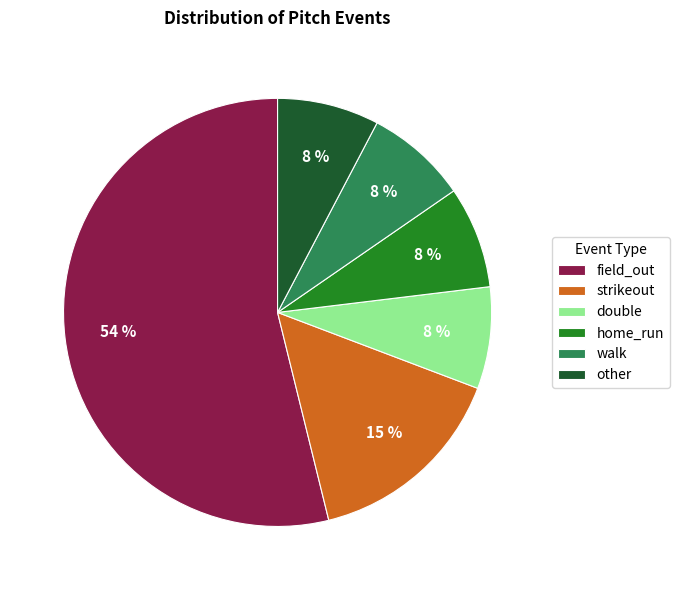

Approximately how many times larger is the value at other compared to walk?

1.0